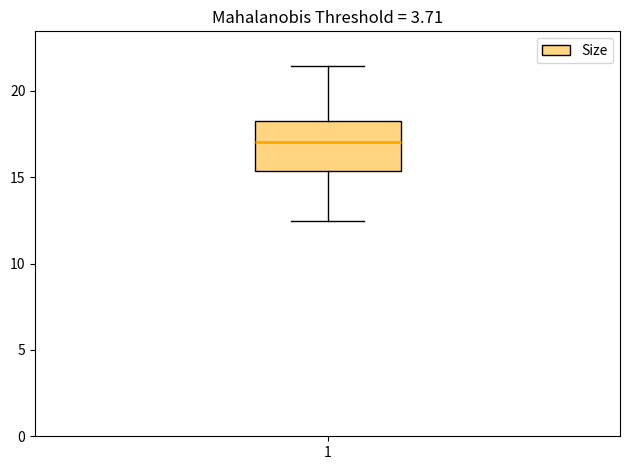

Where is the lower edge of the box at x = 1 on the y-axis? The values are not printed on the chart, so give them approximately, as read against the axis.

15.5